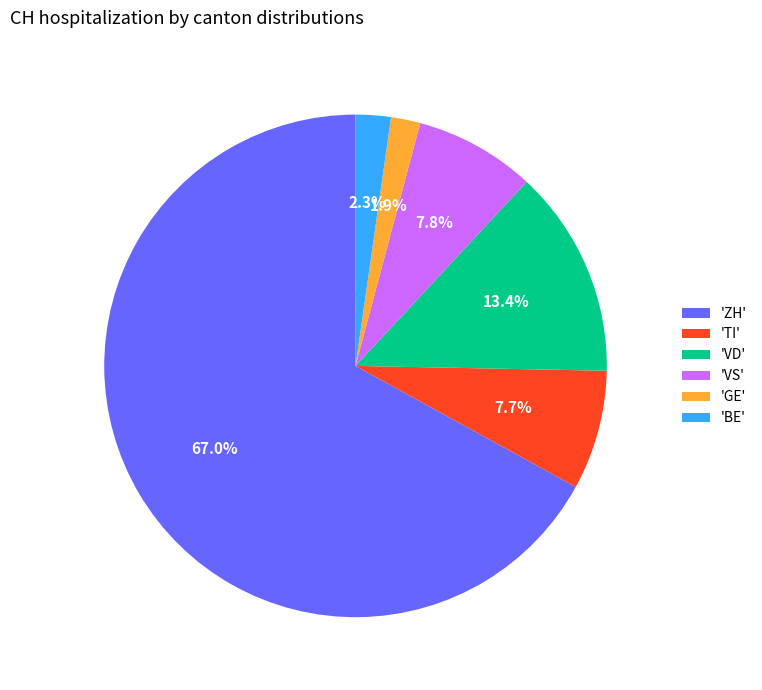

How much of the chart is everything except 'TI'?

92.3%